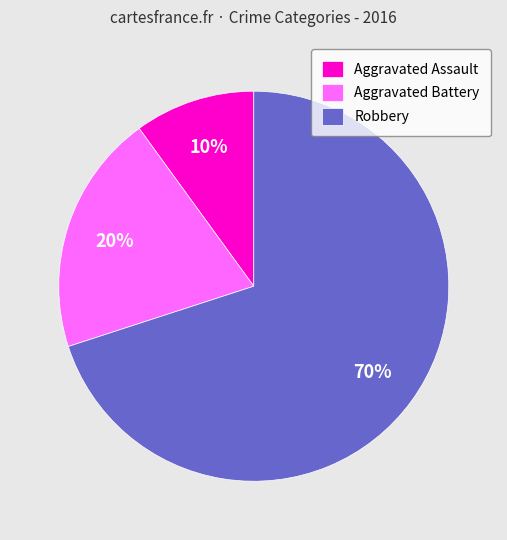

To the nearest percent, what is the difference between the Aggravated Assault and Robbery slice percentages?

60%